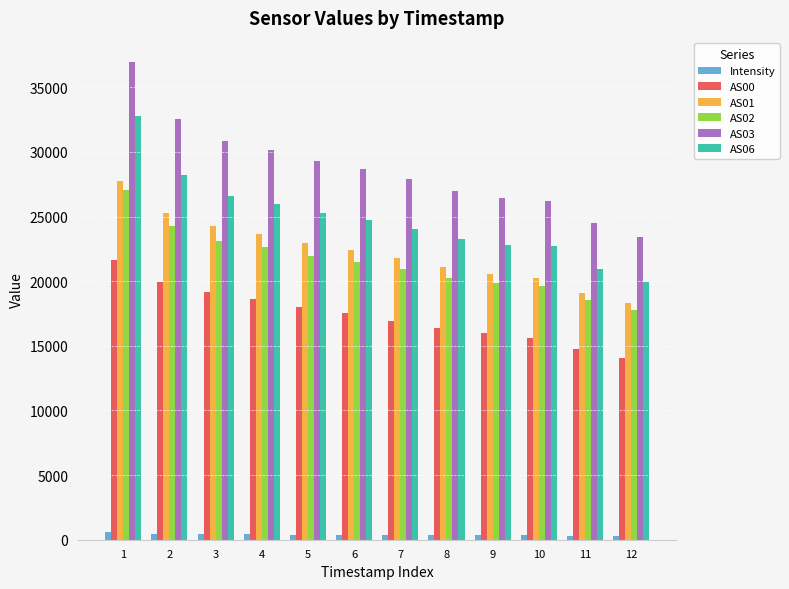

What are all the series names shown in the legend?

Intensity, AS00, AS01, AS02, AS03, AS06